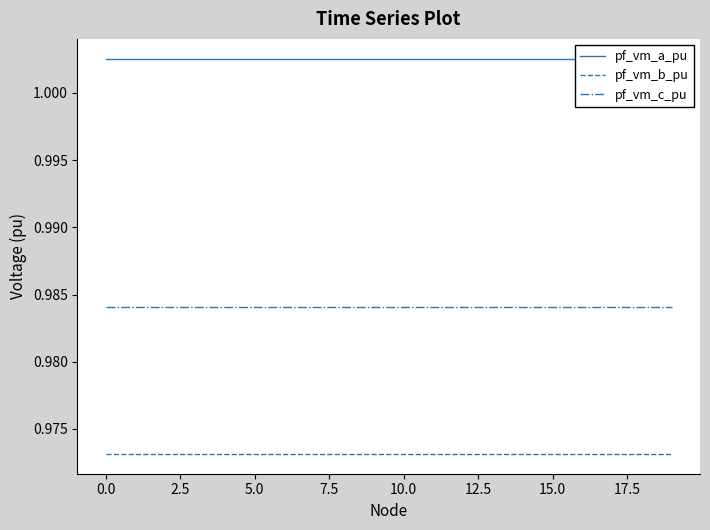

True or false: pf_vm_b_pu and pf_vm_c_pu cross at least once.

False